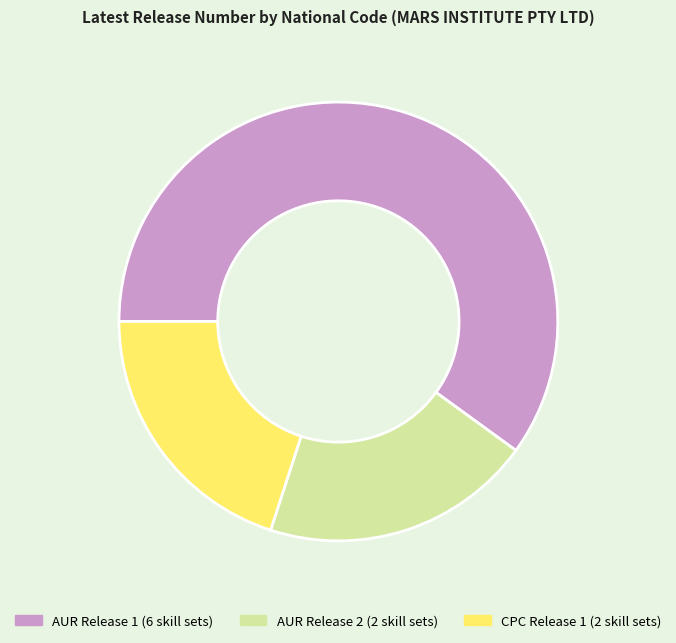

True or false: AUR Release 1 (6 skill sets) accounts for 60% of the total.

True